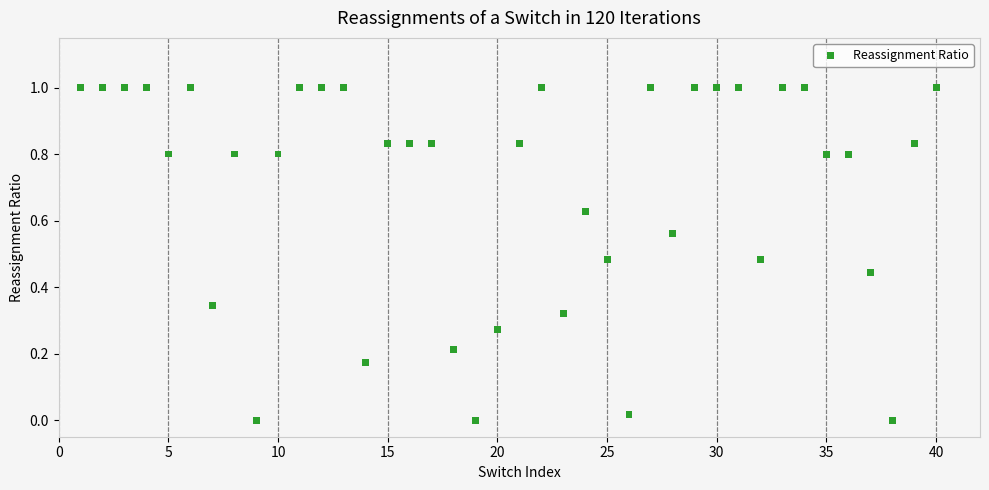

What is the range of Y values (max minus min)?

1.0